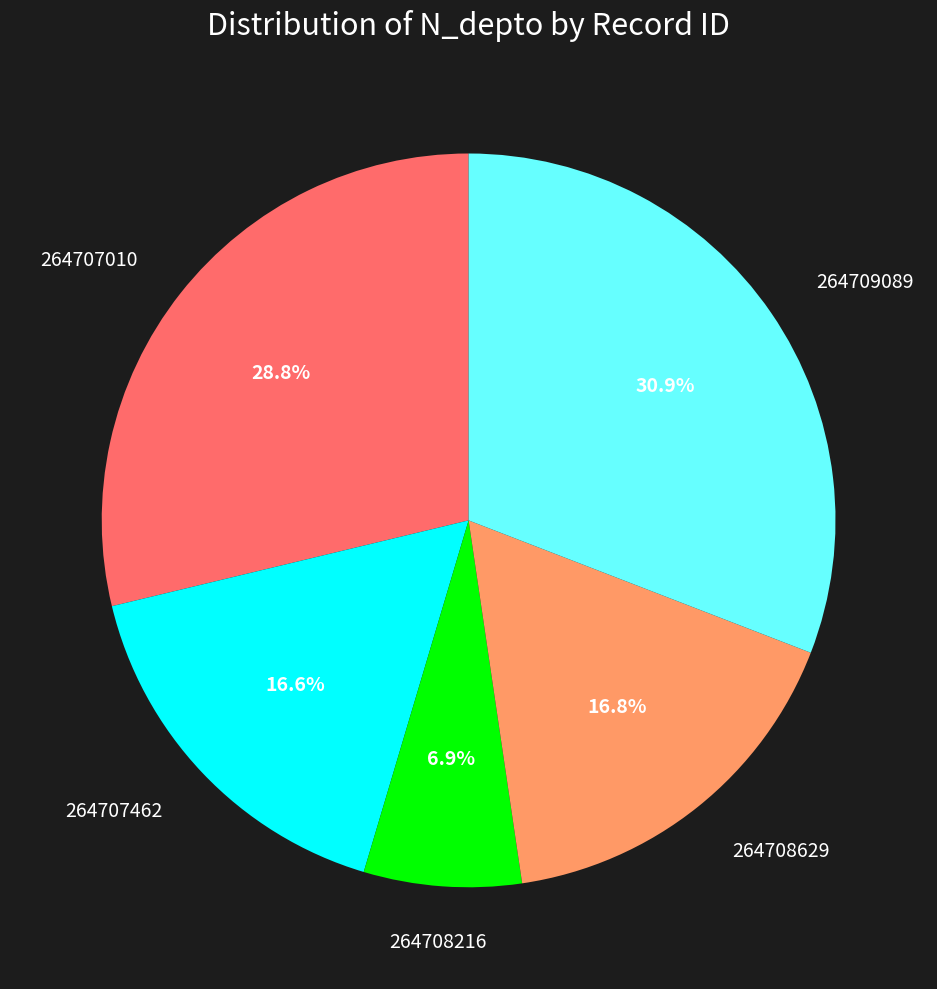

Does any single category account for the majority?

No